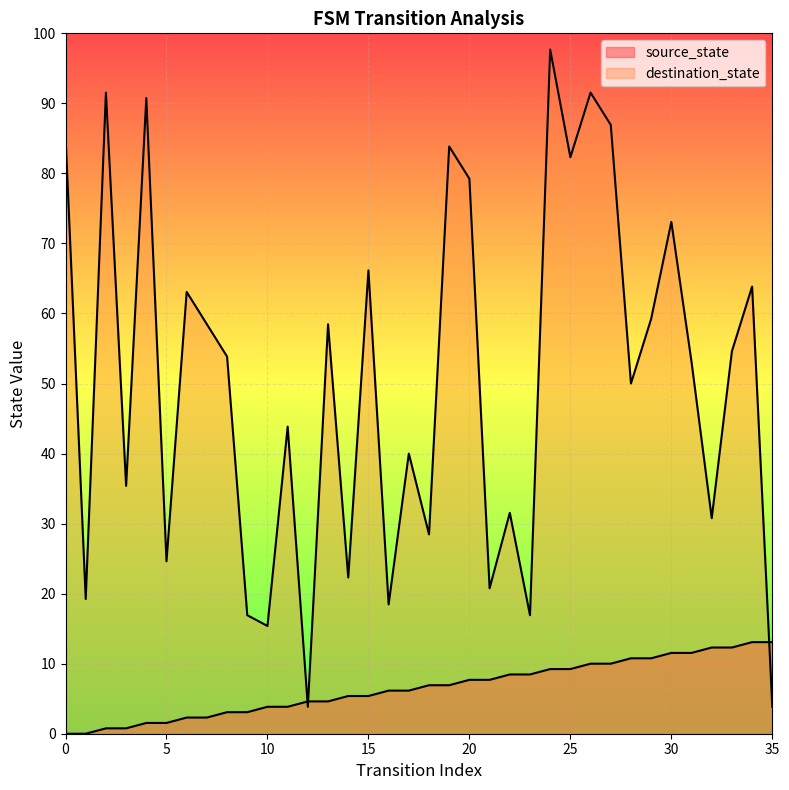

Does the chart display data point markers on the line(s)?

No